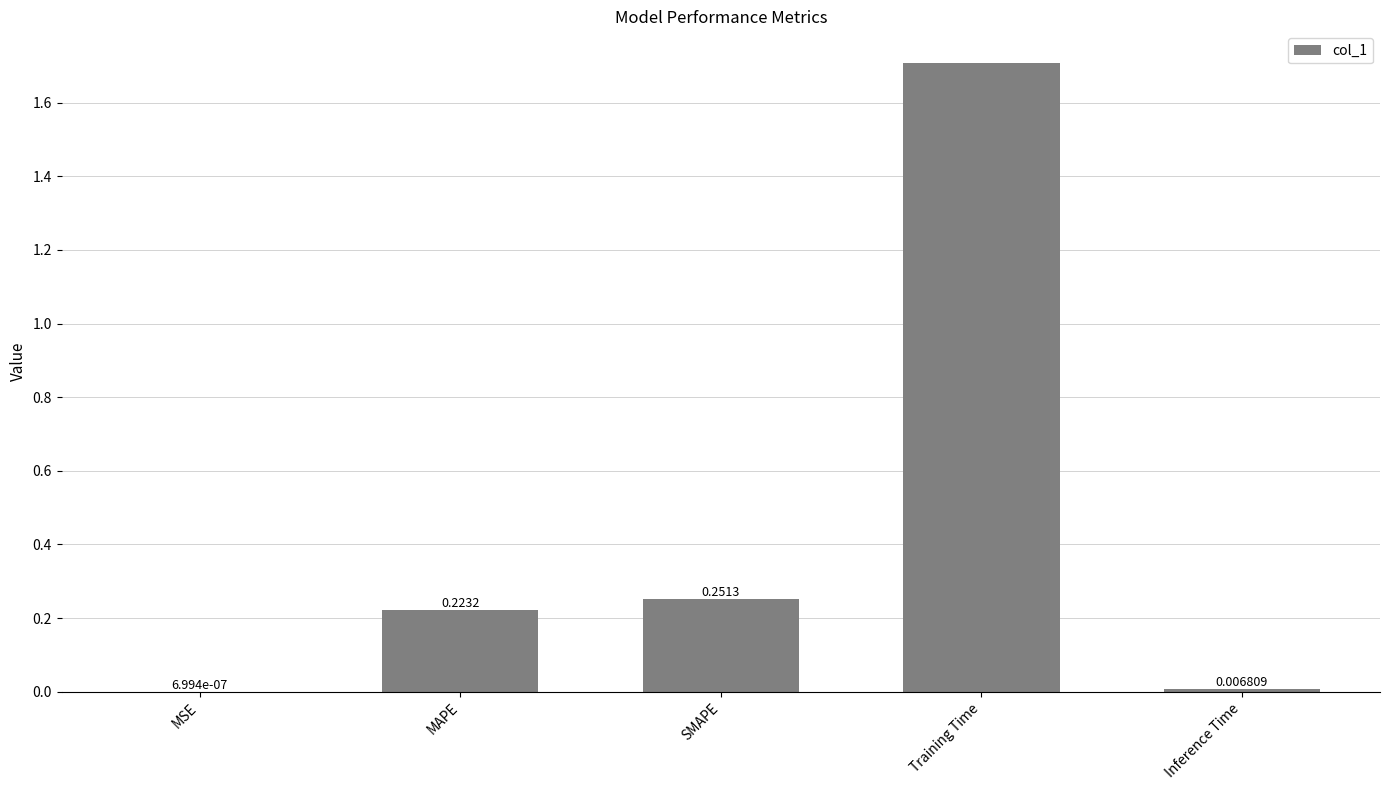

Which has a higher value, MSE or SMAPE?

SMAPE